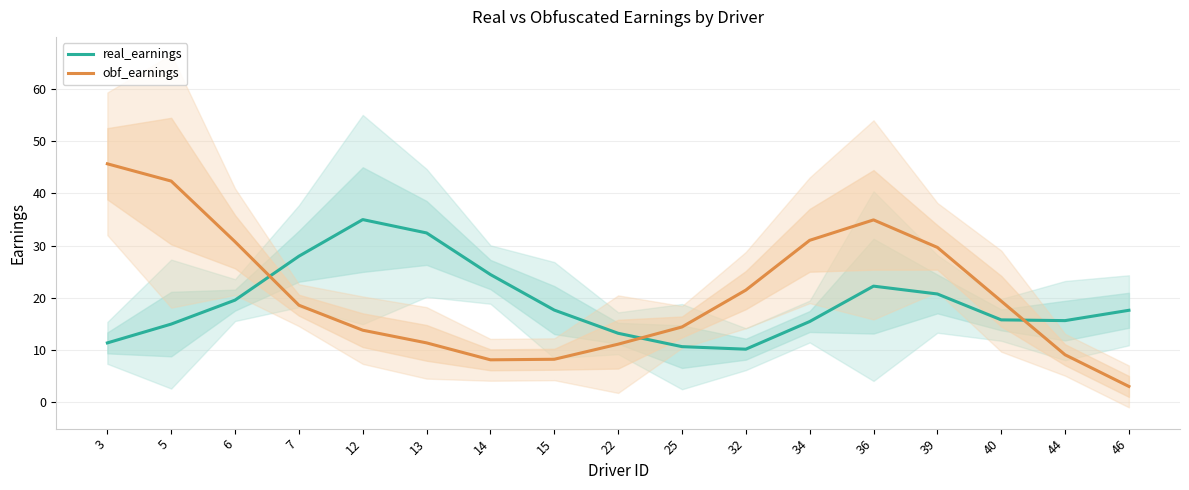

How many times do real_earnings and obf_earnings cross each other?

3